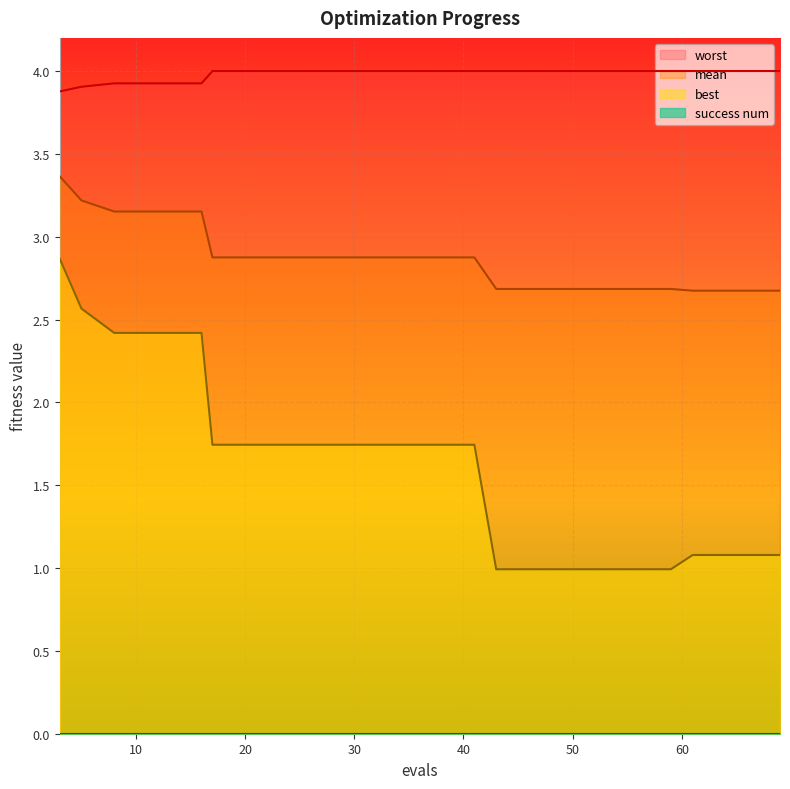

Which series has the widest spread of values?

best